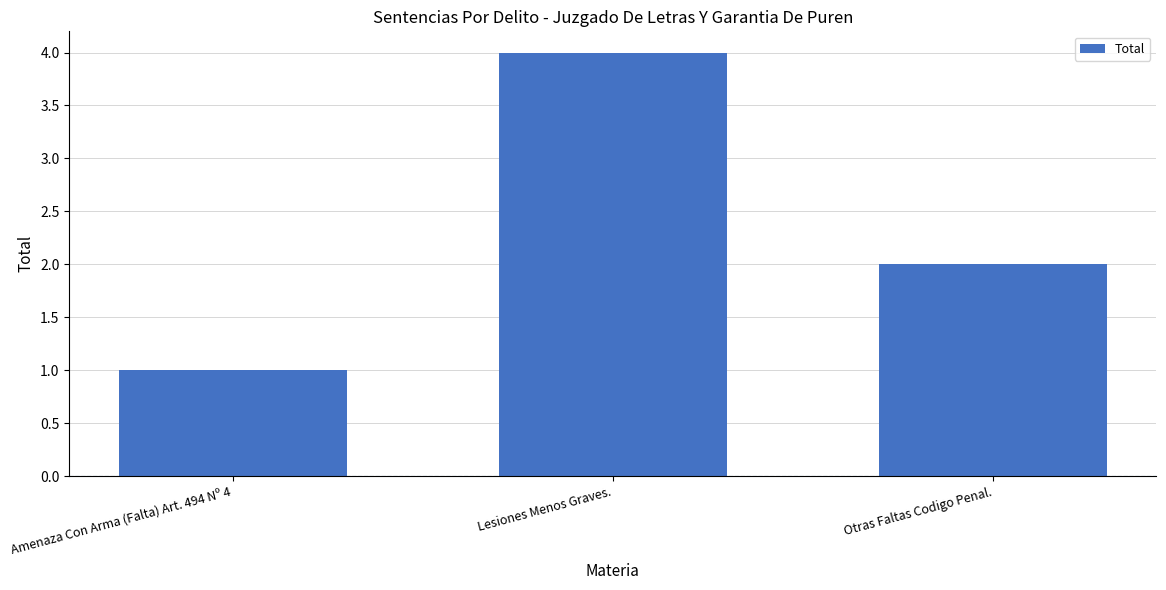

Is it true that the value at Otras Faltas Codigo Penal. is 2?

True